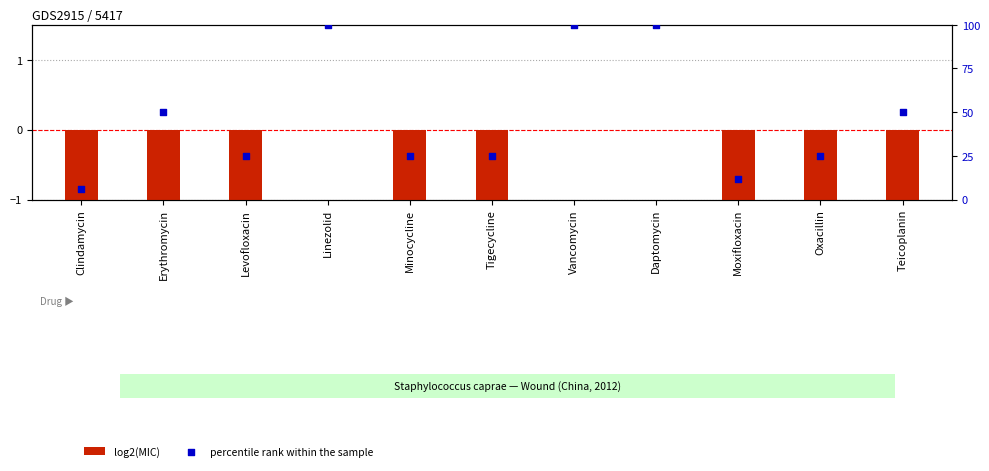

Which series contains the highest Y value?

percentile rank within the sample